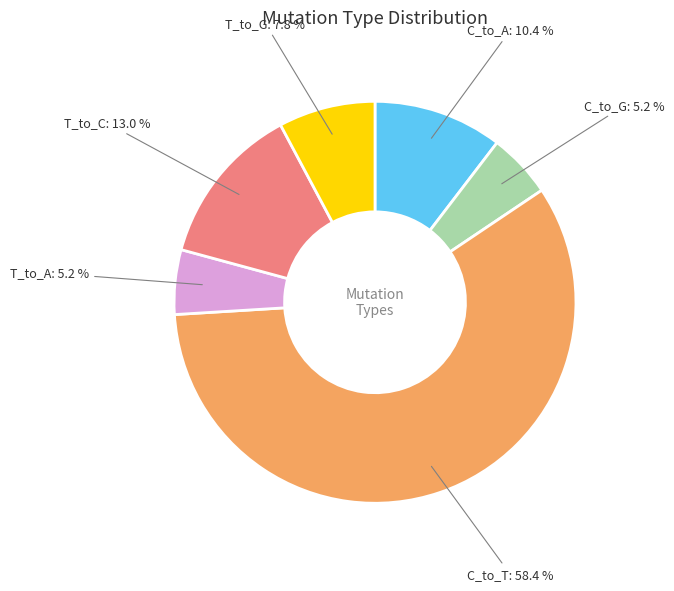

Between T_to_C and T_to_A, which is larger?

T_to_C